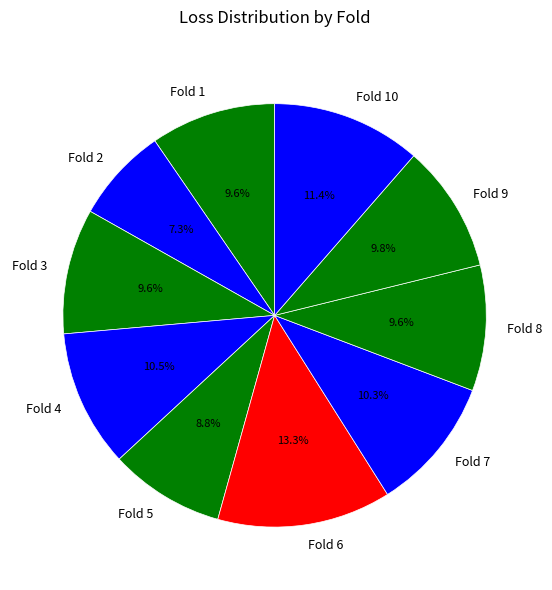

Which slice is the largest?

Fold 6